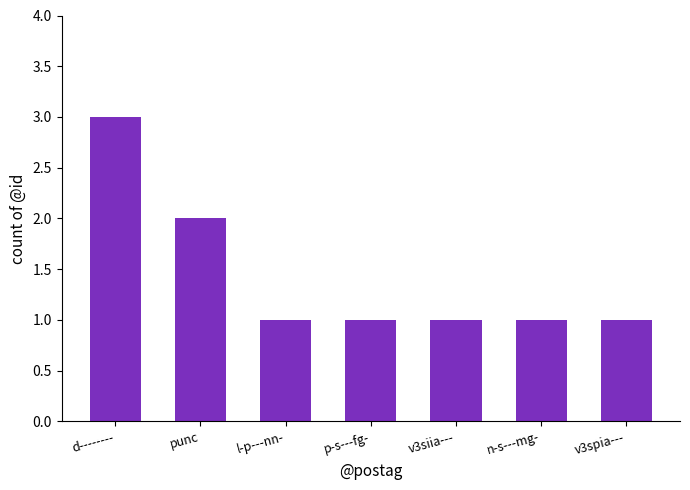

Reading left to right, extract all data points from this chart.

d--------=3	punc=2	l-p---nn-=1	p-s---fg-=1	v3siia---=1	n-s---mg-=1	v3spia---=1